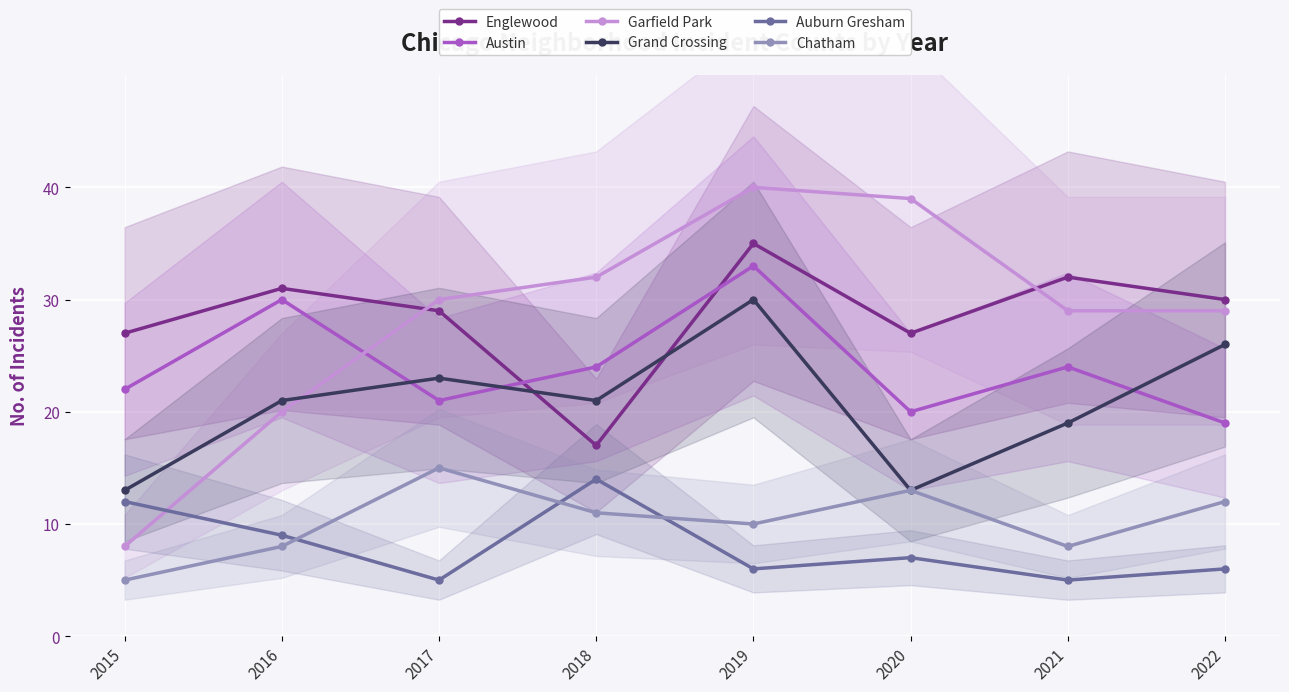

What is the value of the Chatham point at the 8th from the left?

12